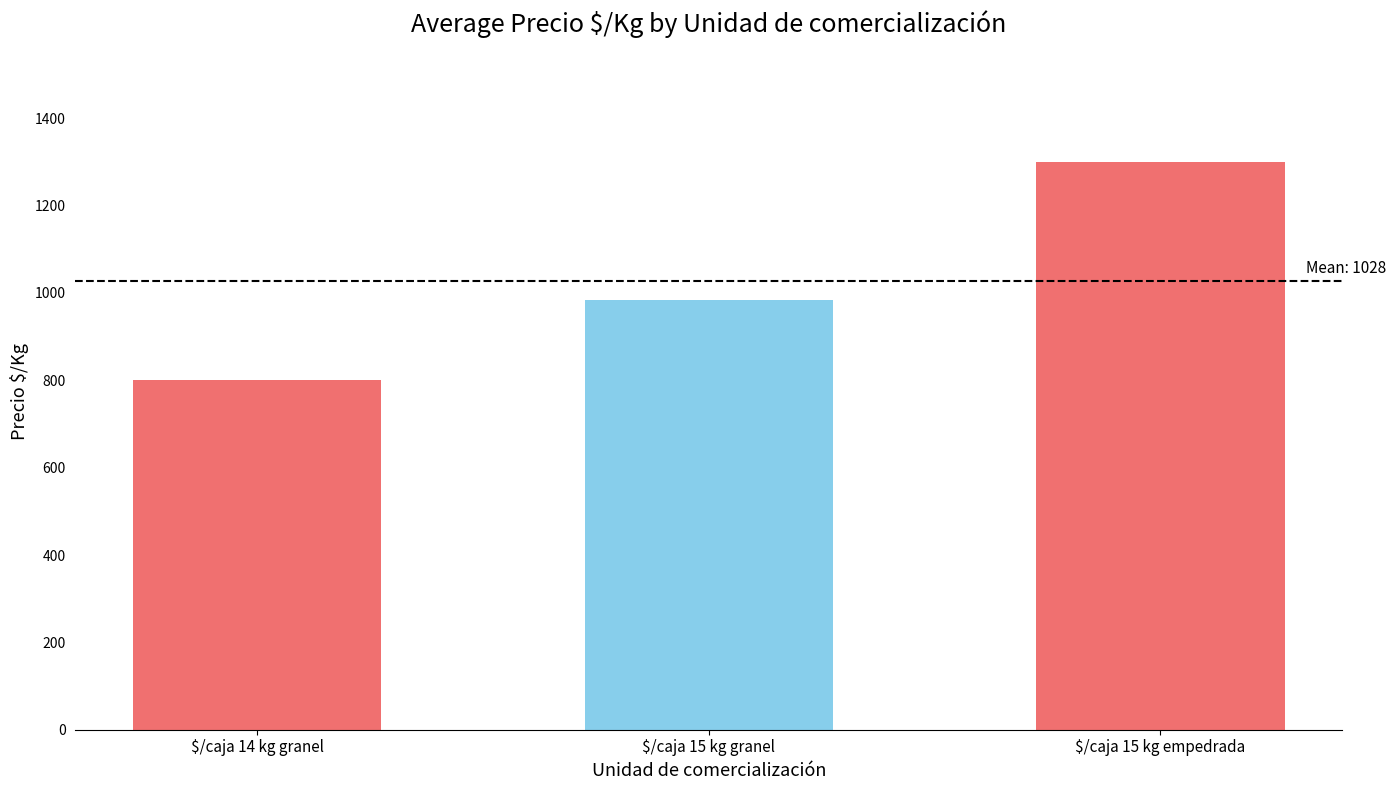

What is the change in value from $/caja 15 kg granel to $/caja 15 kg empedrada?

+317